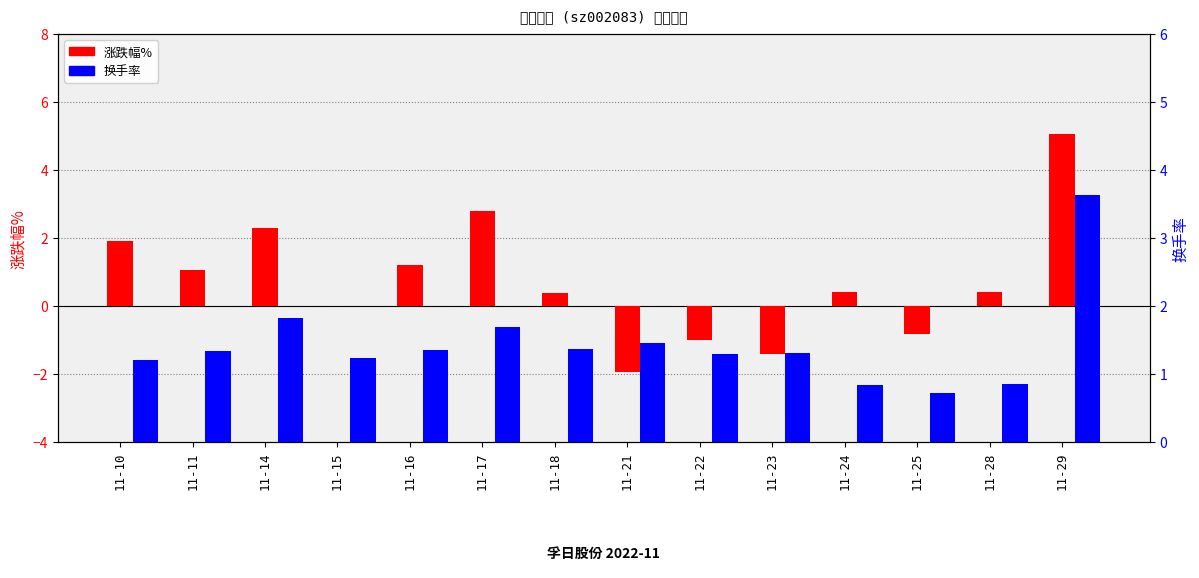

Reading right to left, what are all the values shown in this chart?

涨跌幅%: 11-29=5.1	11-28=0.4	11-25=-0.8	11-24=0.4	11-23=-1.4	11-22=-1.0	11-21=-1.9	11-18=0.4	11-17=2.8	11-16=1.2	11-15=0.0	11-14=2.3	11-11=1.1	11-10=1.9
换手率: 11-29=3.6	11-28=0.9	11-25=0.7	11-24=0.8	11-23=1.3	11-22=1.3	11-21=1.5	11-18=1.4	11-17=1.7	11-16=1.4	11-15=1.2	11-14=1.8	11-11=1.3	11-10=1.2